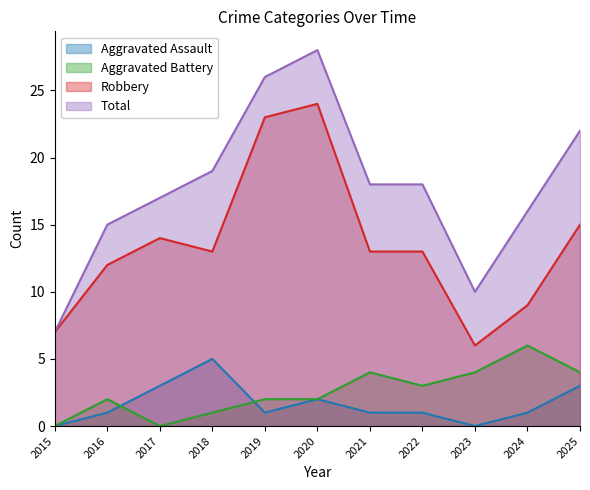

What is the maximum value for Total?

28